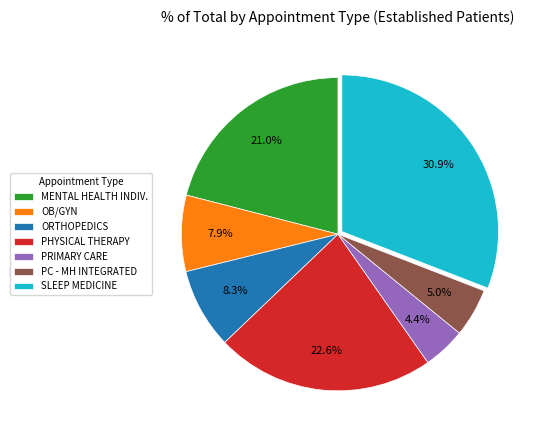

True or false: ORTHOPEDICS accounts for 8% of the total.

True